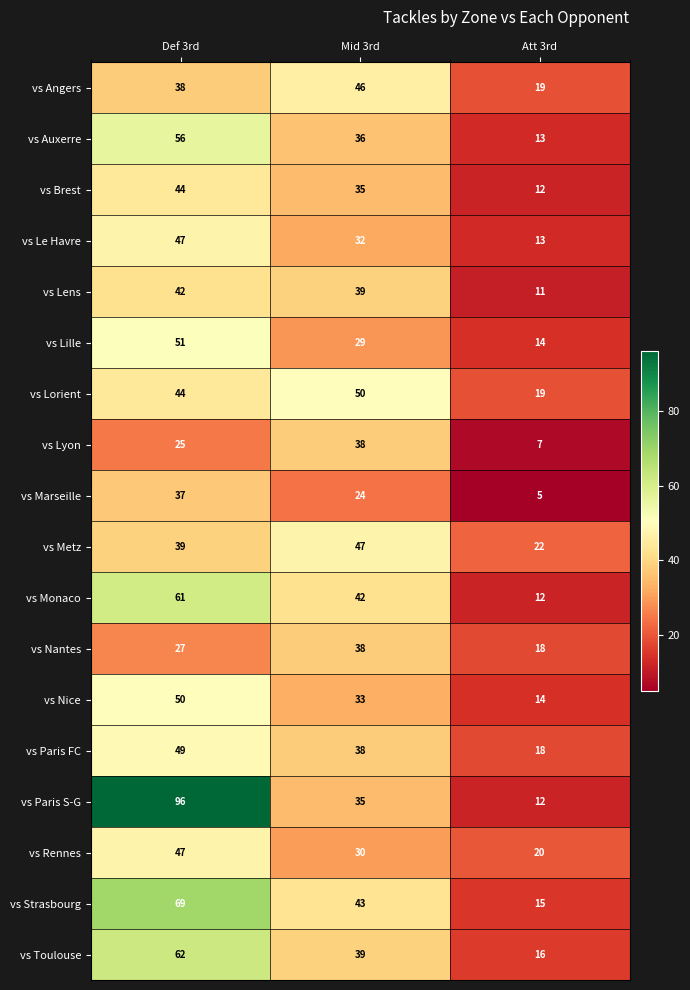

At which label does vs Marseille first exceed 24?

Def 3rd